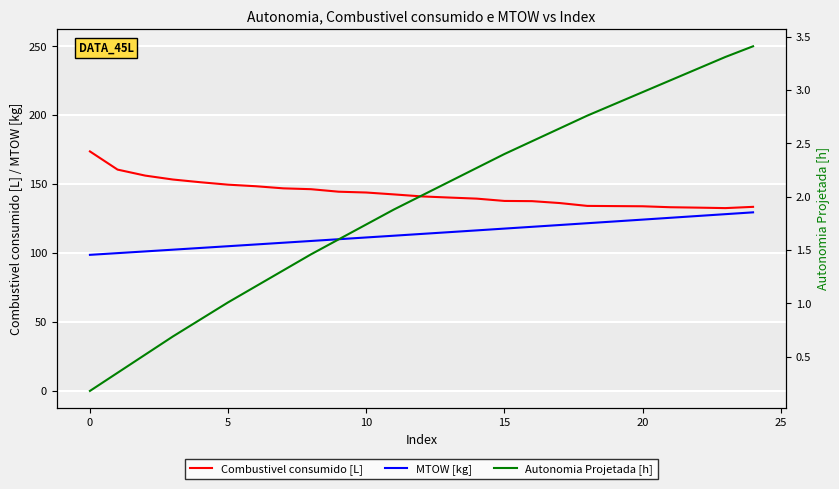

What are all the series names shown in the legend?

Combustivel consumido [L], MTOW [kg], Autonomia Projetada [h]